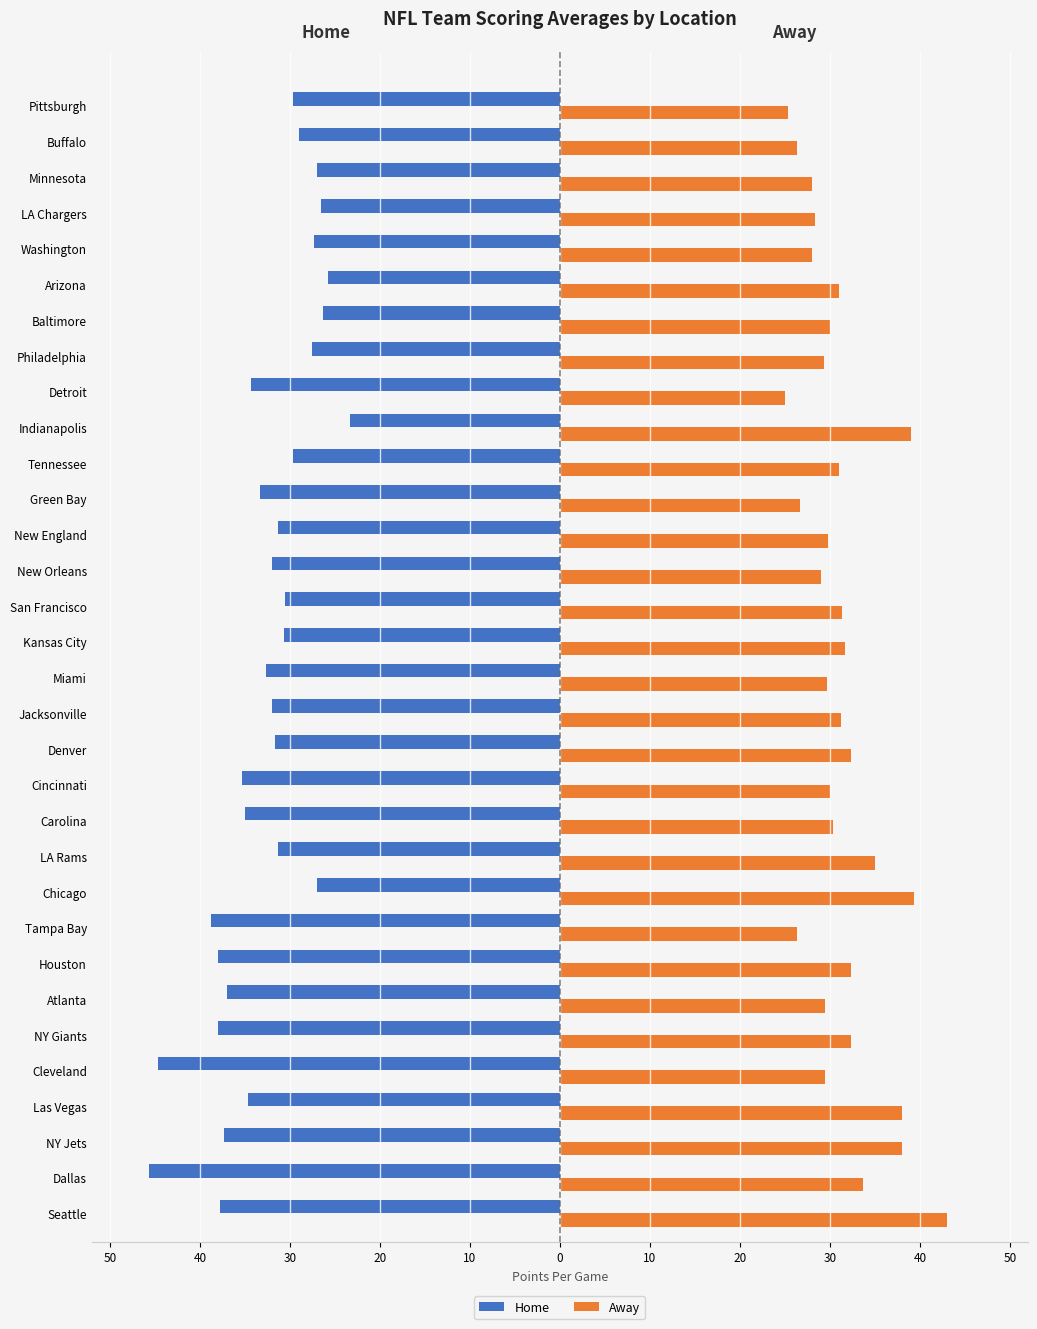

What are all the series names shown in the legend?

Home, Away